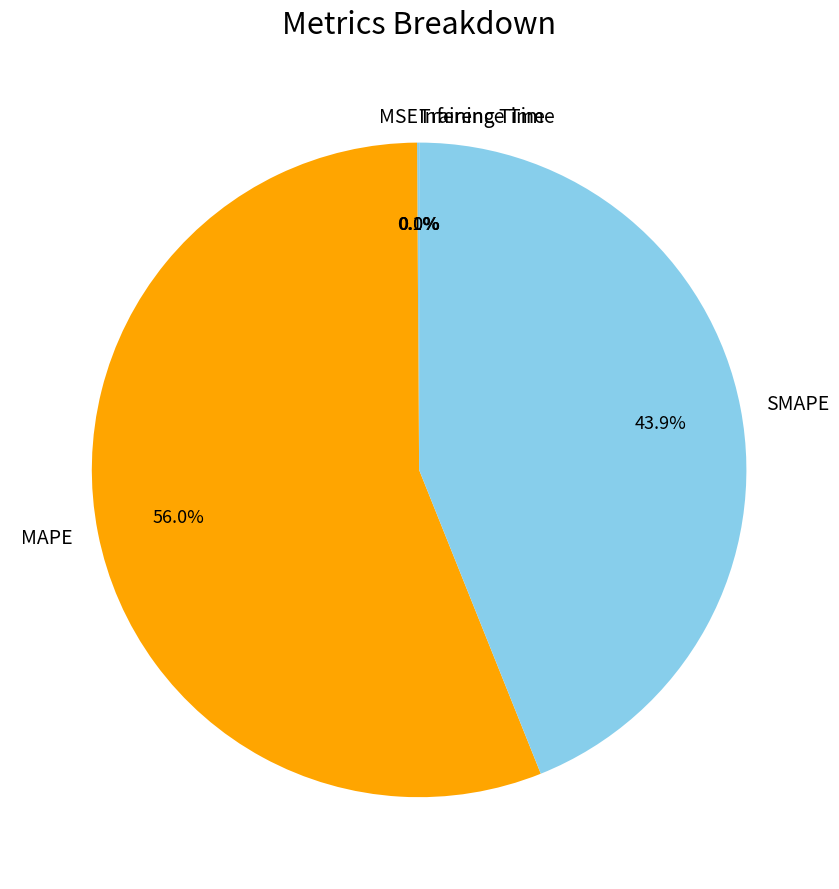

Which category has the biggest portion of the pie?

MAPE